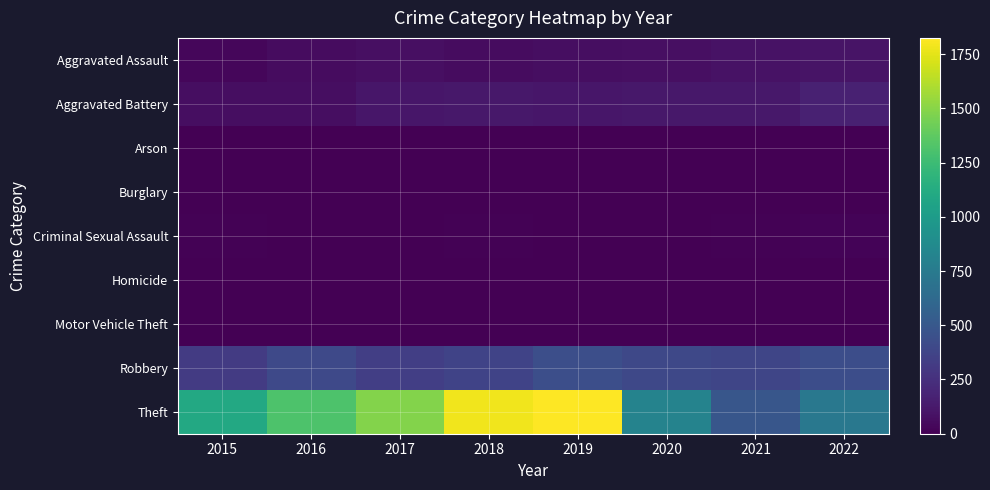

How many distinct data groups are displayed?

9